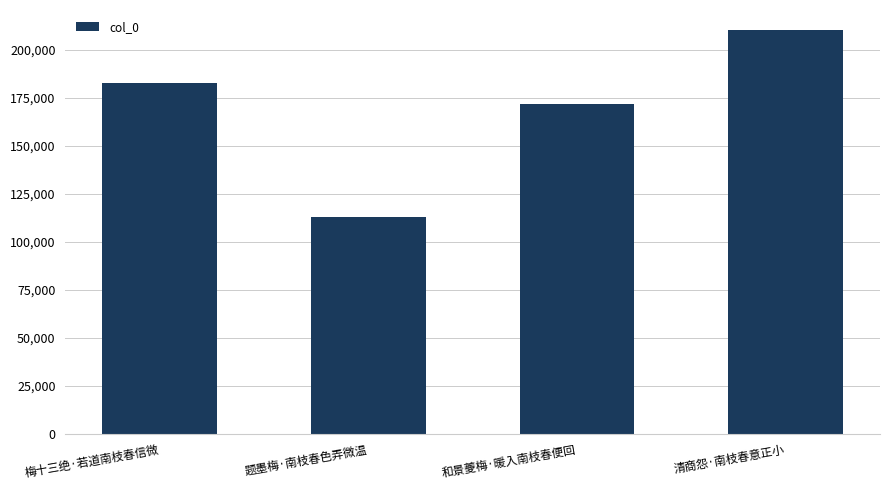

Reading left to right, transcribe all the data shown in this chart.

梅十三绝·若道南枝春信微=182712	题墨梅·南枝春色弄微温=113117	和景夔梅·暖入南枝春便回=171483	清商怨·南枝春意正小=210161